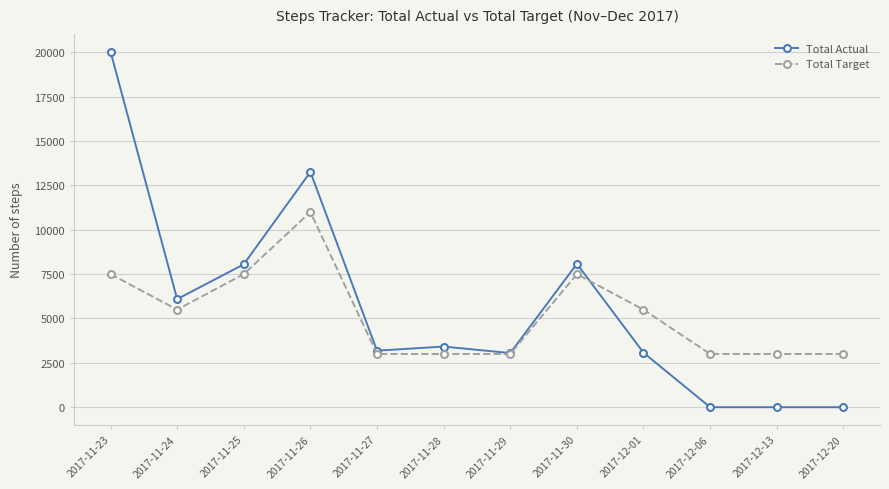

Which series has the largest total across all categories?

Total Actual